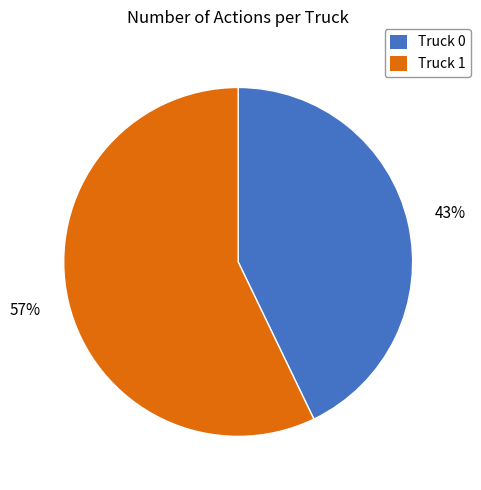

To the nearest percent, what is the difference between the Truck 1 and Truck 0 slice percentages?

14%